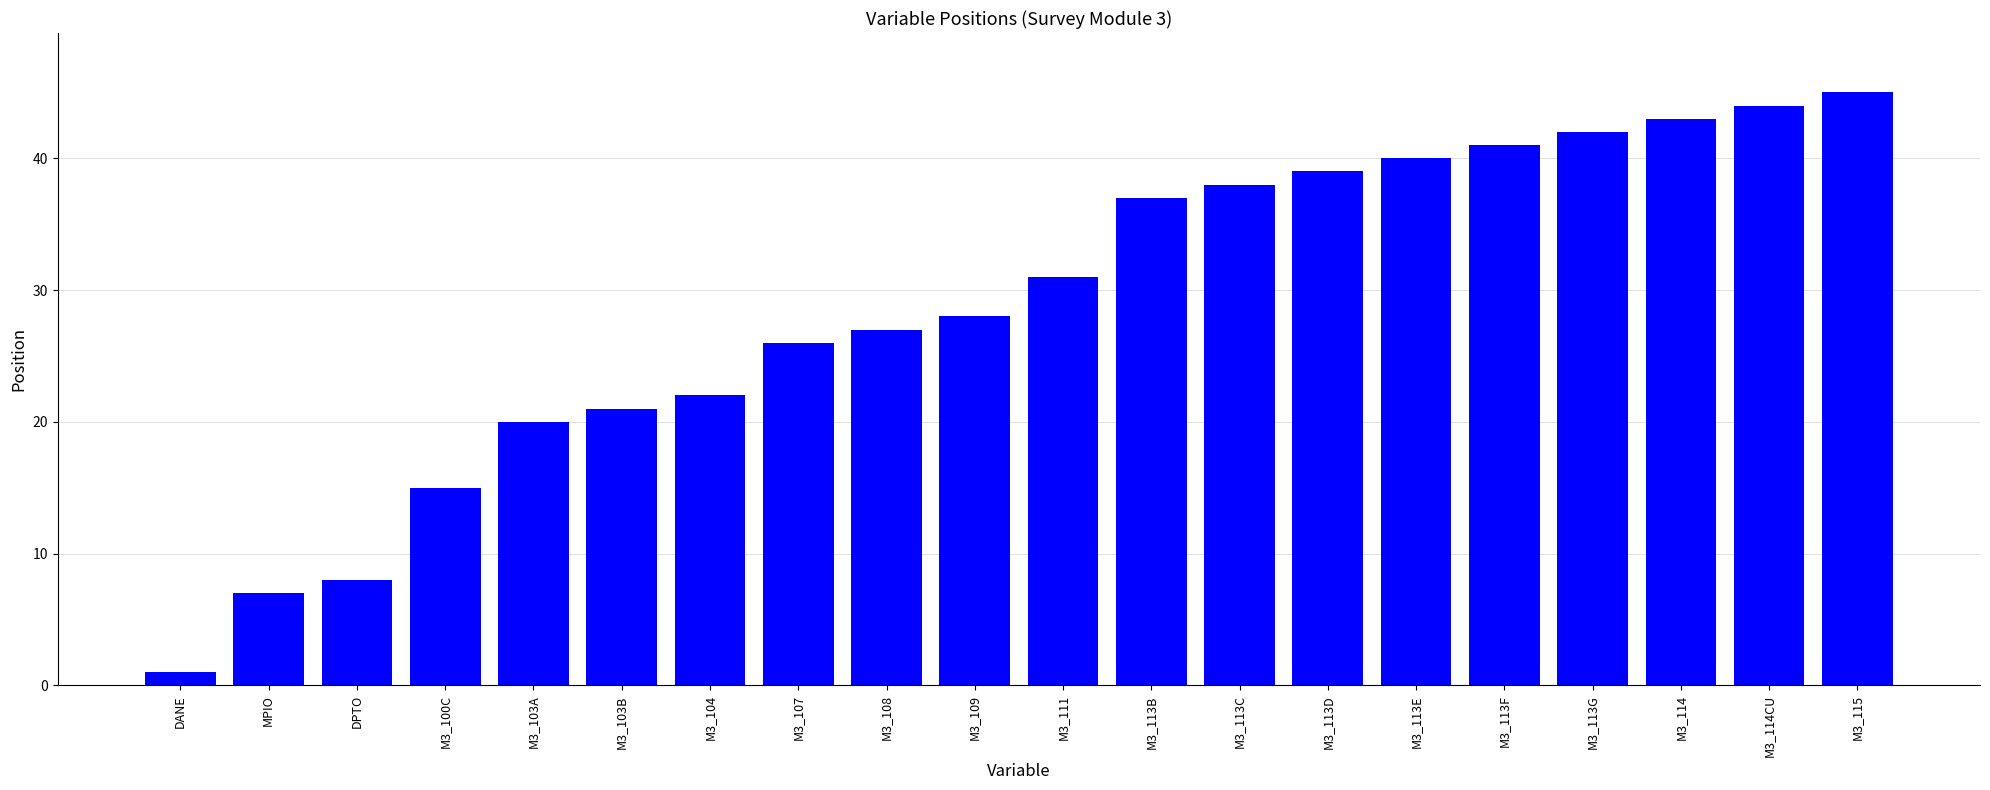

List the labels in order of value, largest first.

M3_115, M3_114CU, M3_114, M3_113G, M3_113F, M3_113E, M3_113D, M3_113C, M3_113B, M3_111, M3_109, M3_108, M3_107, M3_104, M3_103B, M3_103A, M3_100C, DPTO, MPIO, DANE